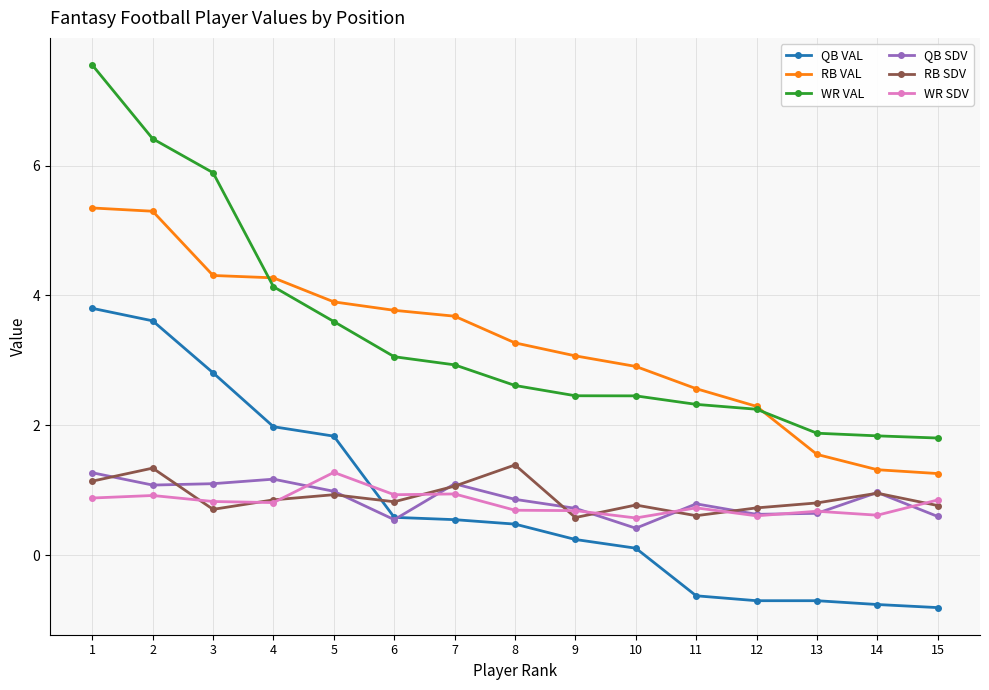

Between 2 and 13, which series saw the biggest shift?

WR VAL